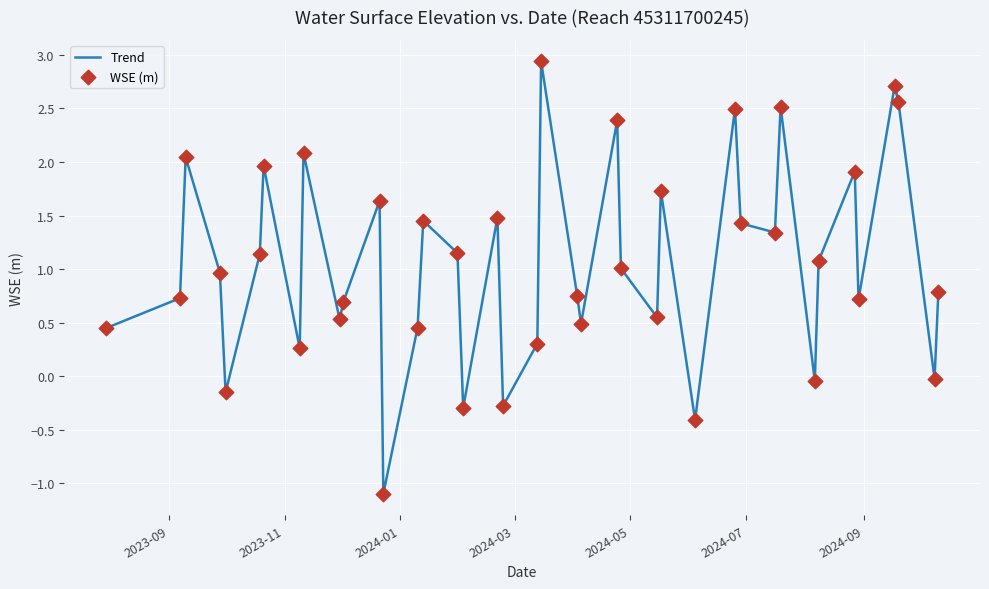

What is the maximum value shown in the chart?

2.9